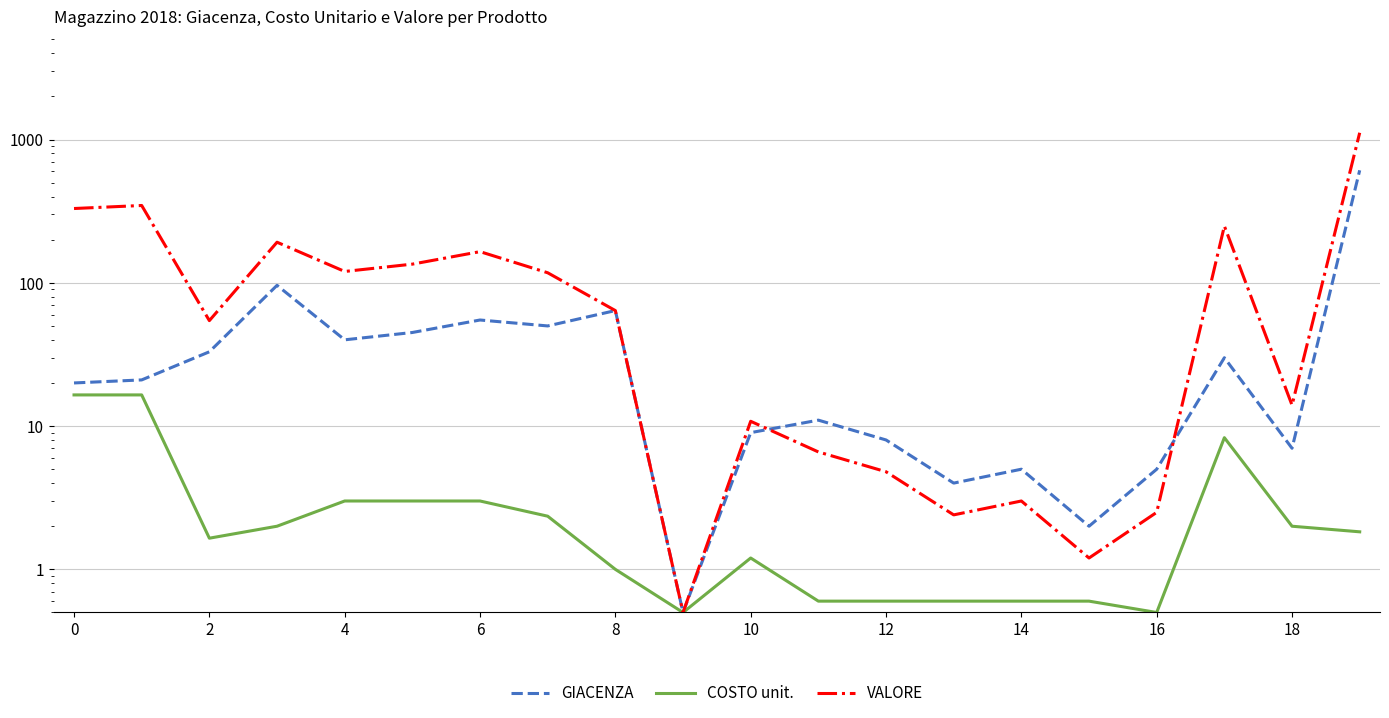

How many data points in COSTO unit. are above 1?

12